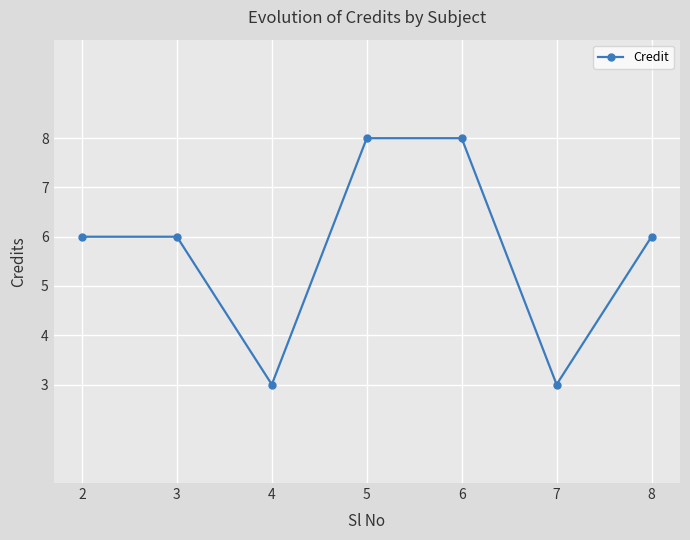

How many series are shown in this chart?

1